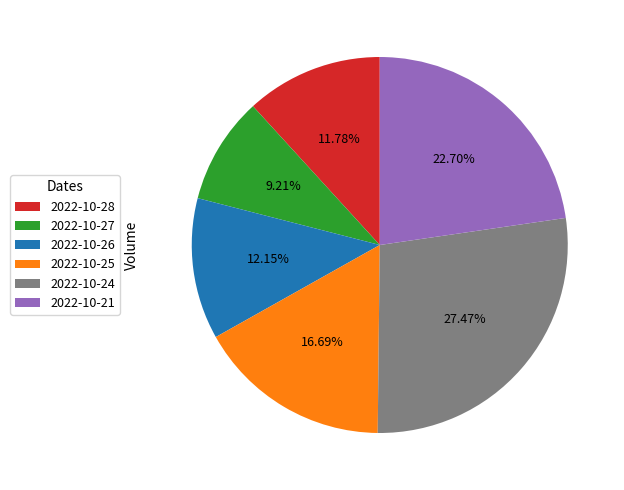

How many segments does this pie chart have?

6